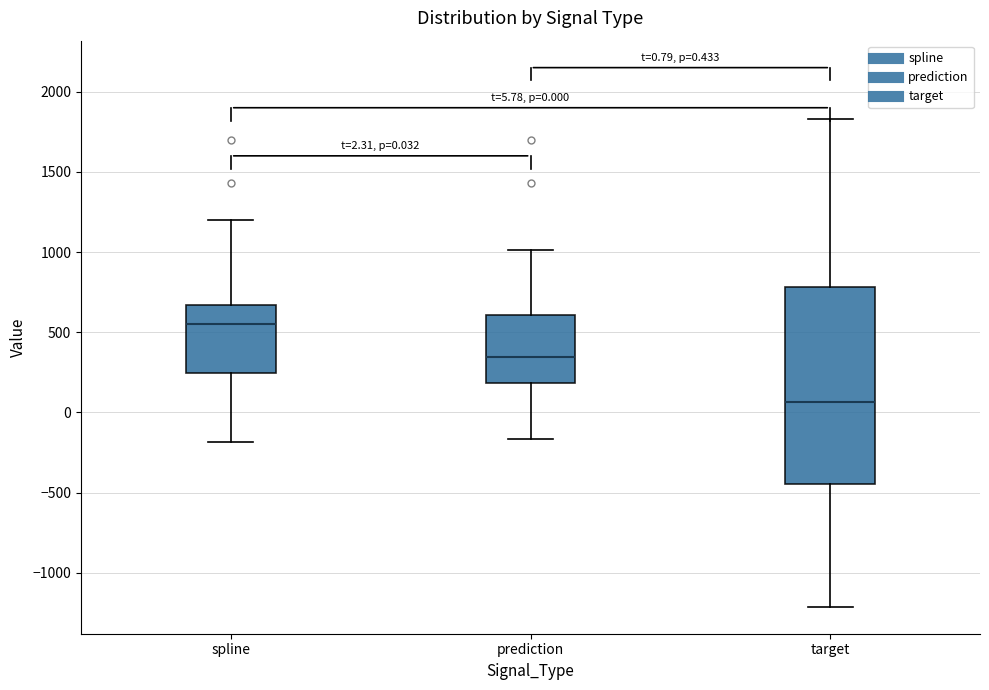

Comparing the boxes themselves (not the whiskers), which one is the tallest?

target